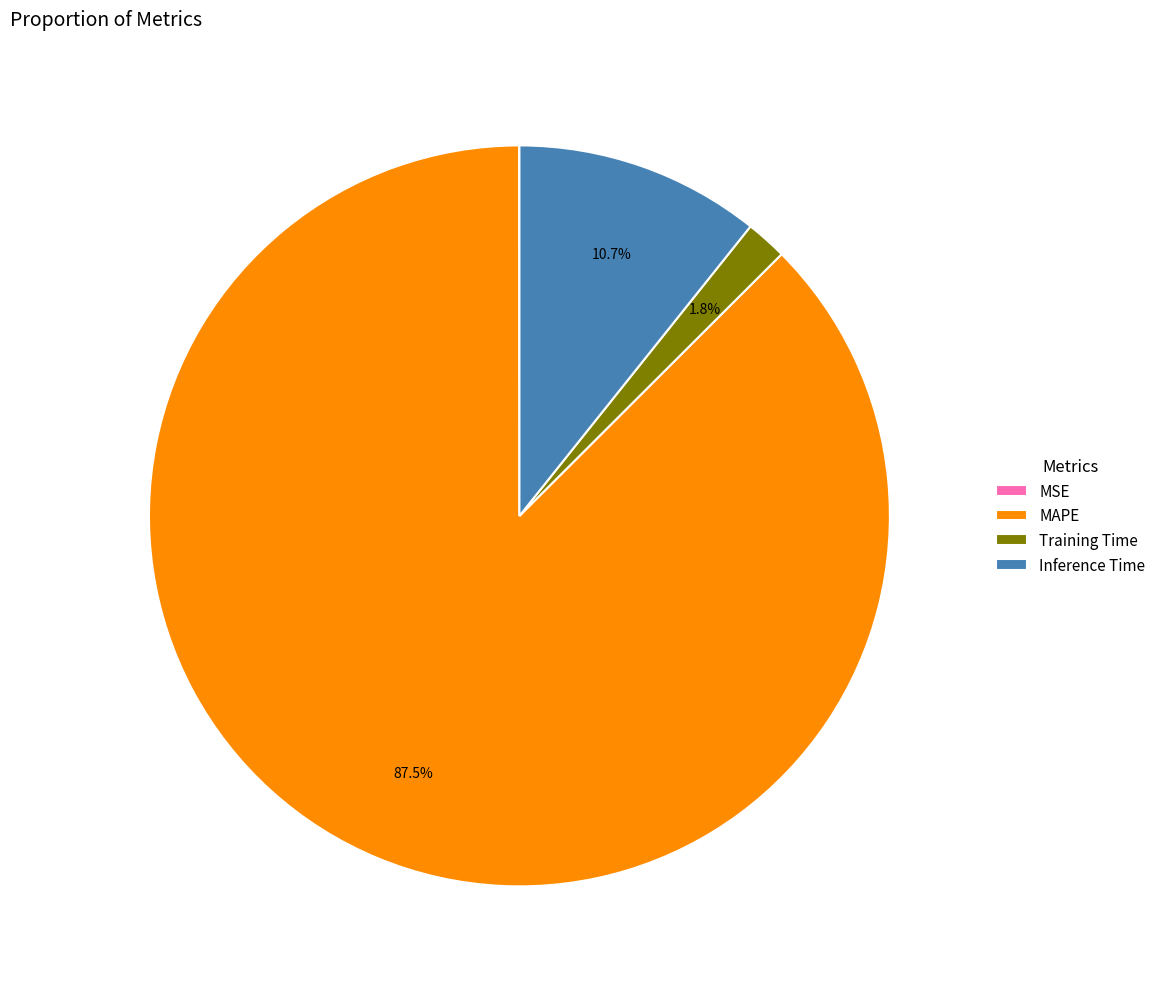

Which category accounts for the majority?

MAPE